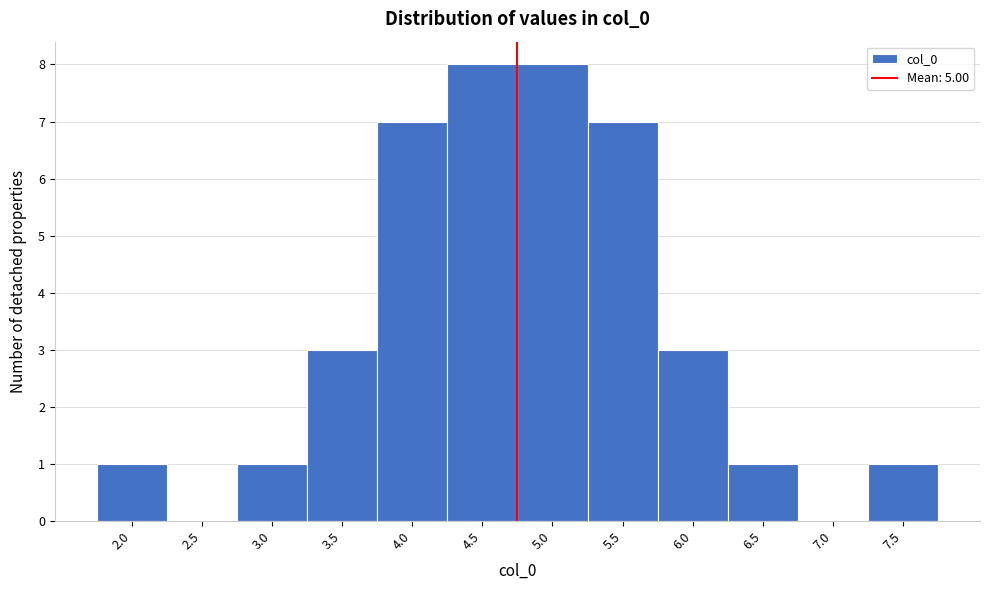

Reading left to right, what are all the values shown in this chart?

2.0=1	2.5=0	3.0=1	3.5=3	4.0=7	4.5=8	5.0=8	5.5=7	6.0=3	6.5=1	7.0=0	7.5=1